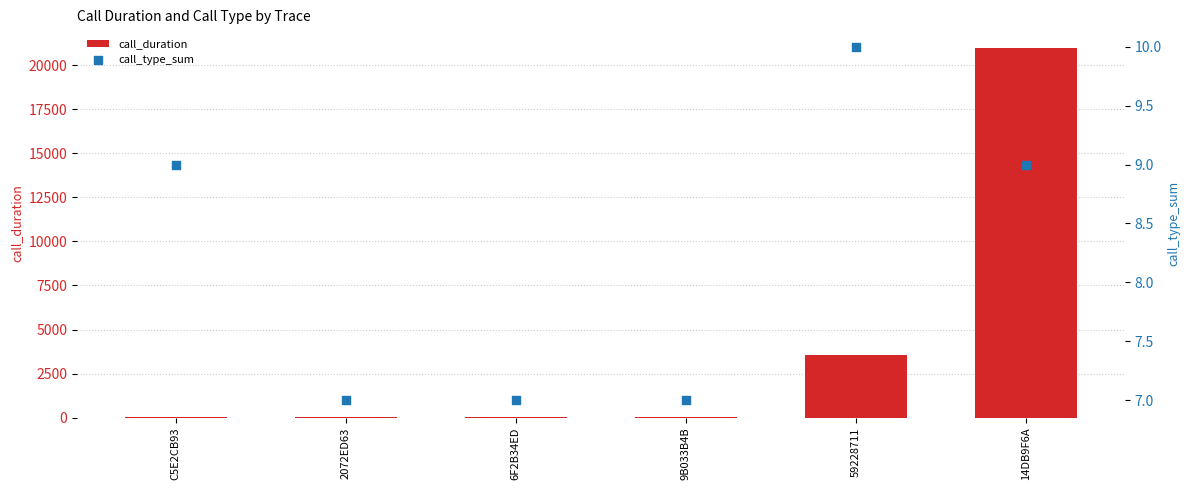

At how many categories does at least one series exceed 18304?

1